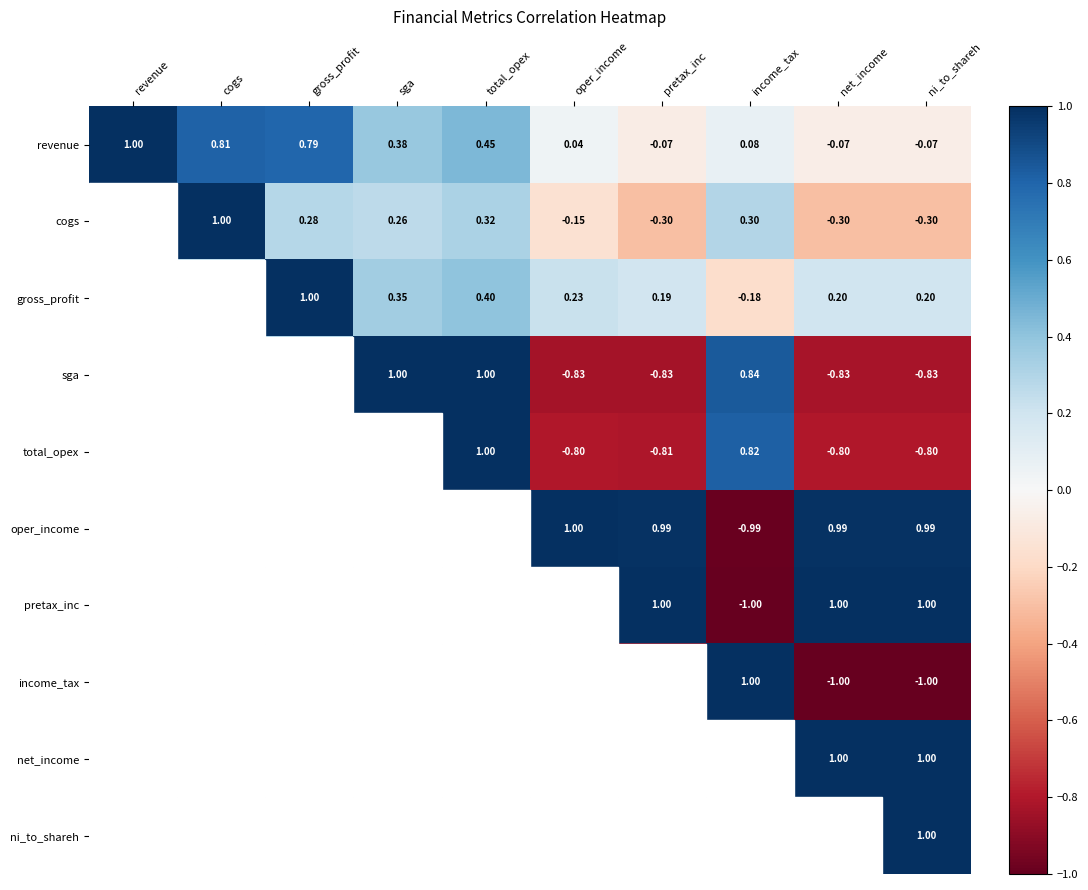

What is the minimum value shown in the chart?

-1.0